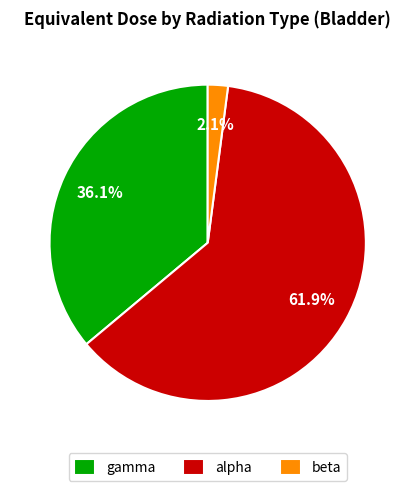

To the nearest percent, what is the difference between the alpha and beta slice percentages?

60%